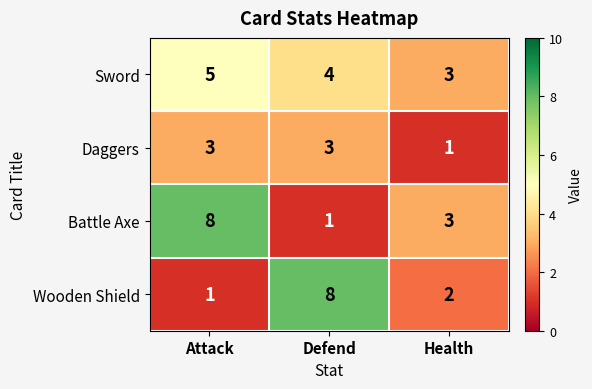

What is the highest value of the Sword series?

5